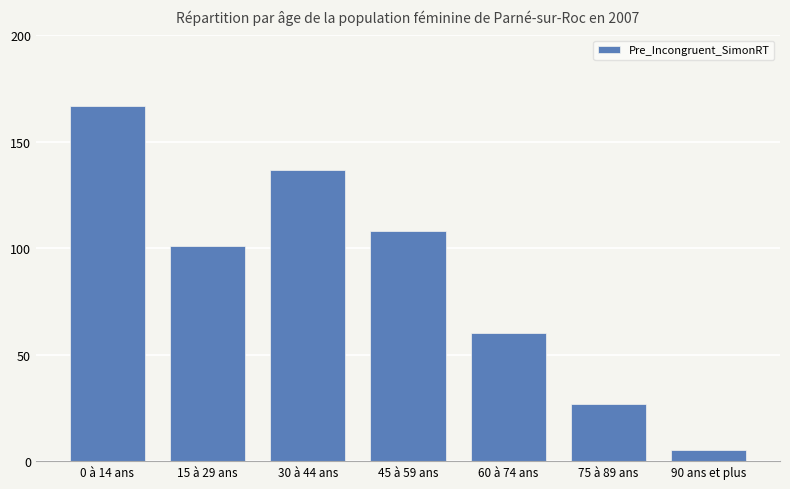

Reading left to right, extract all data points from this chart.

167	101	137	108	60	27	5